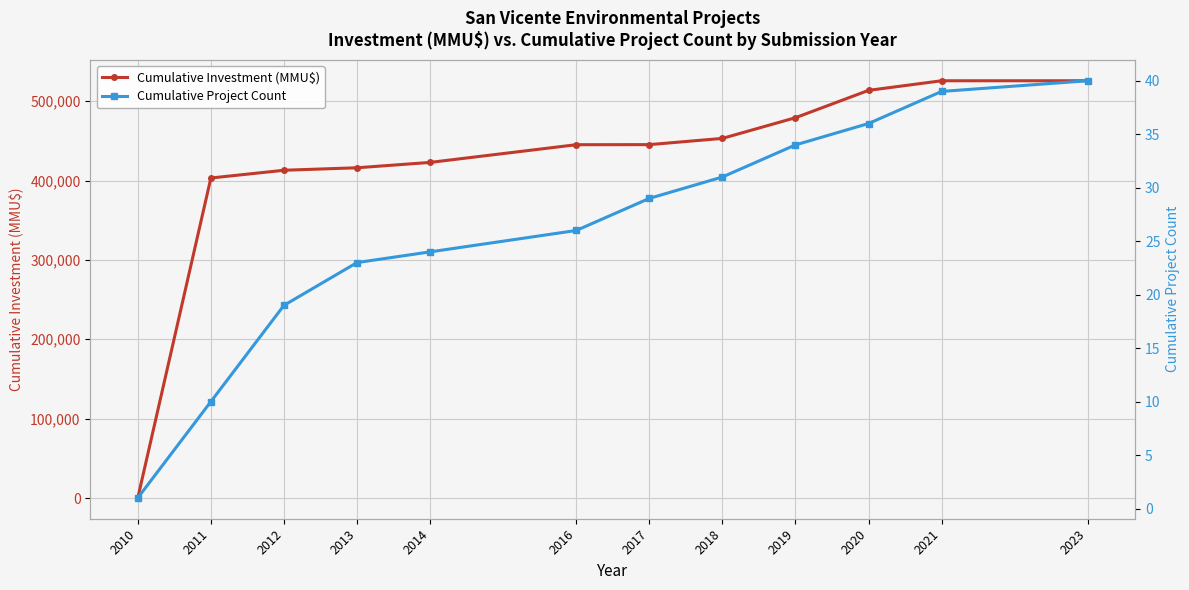

Does the chart display data point markers on the line(s)?

Yes